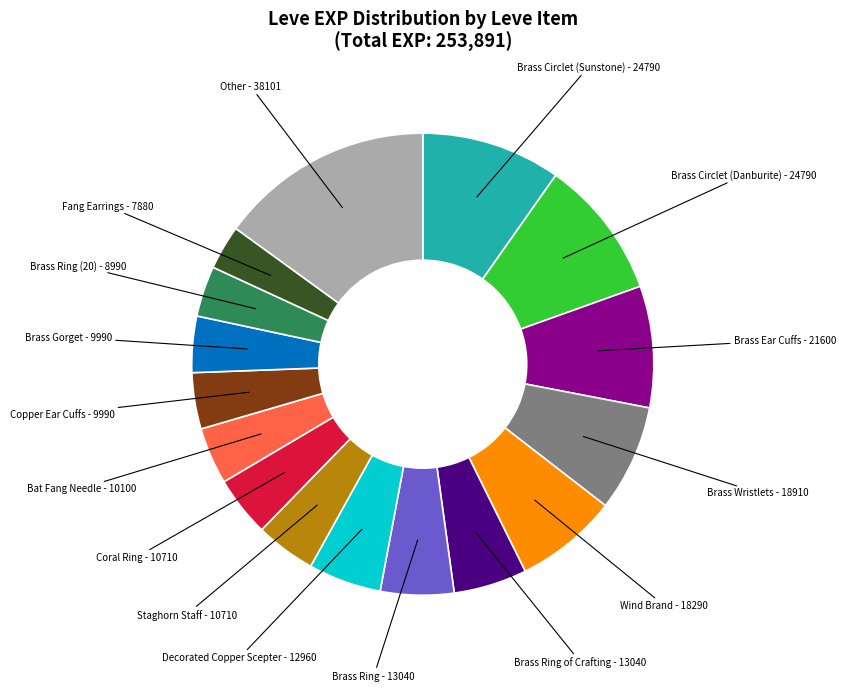

Is there a majority slice in this chart?

No